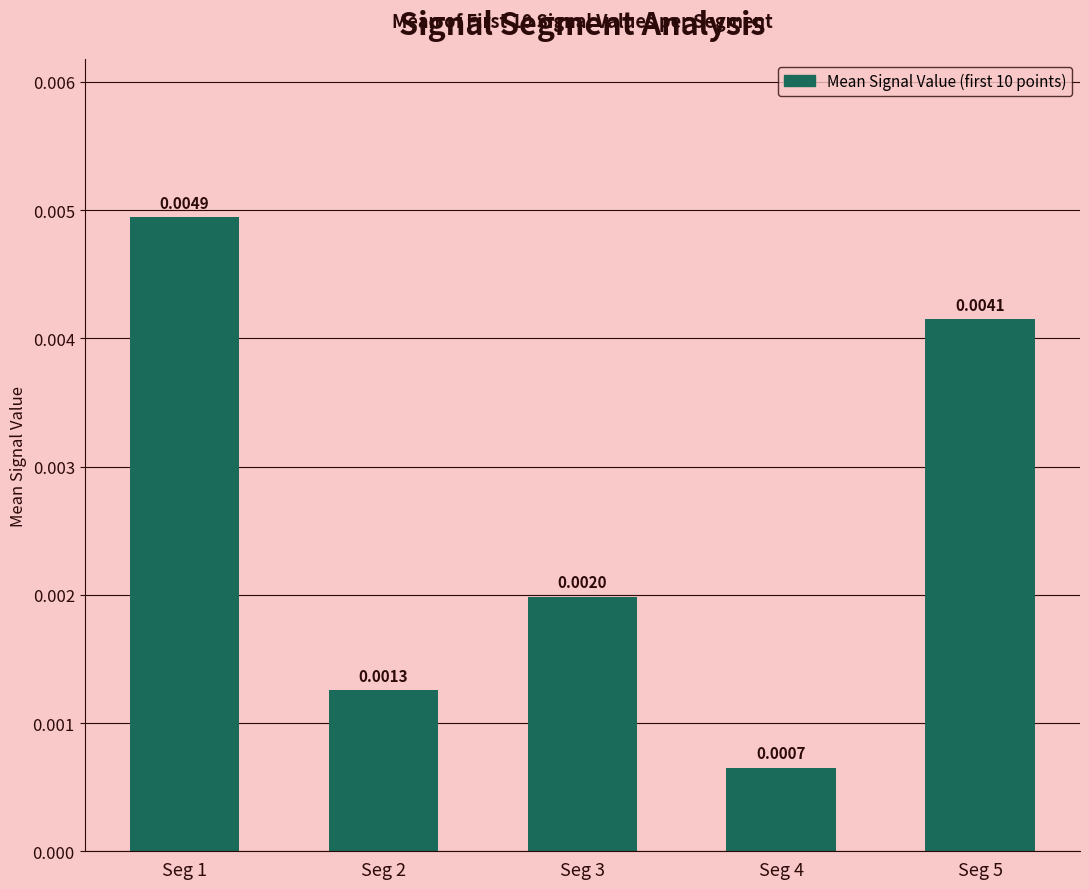

Which has a higher value, Seg 4 or Seg 5?

Seg 5